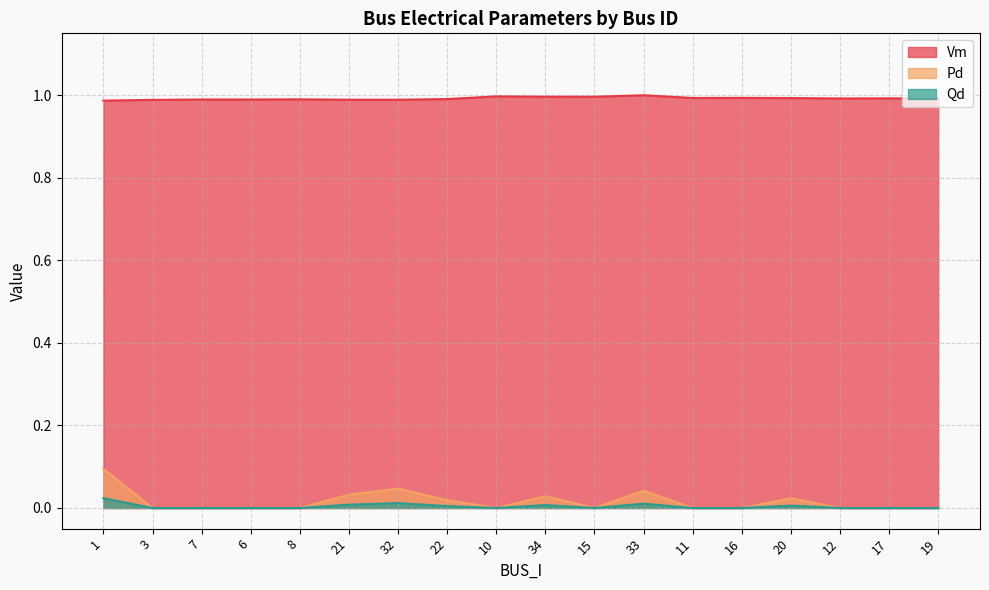

At 6, list the series in order from smallest to largest.

Pd, Qd, Vm